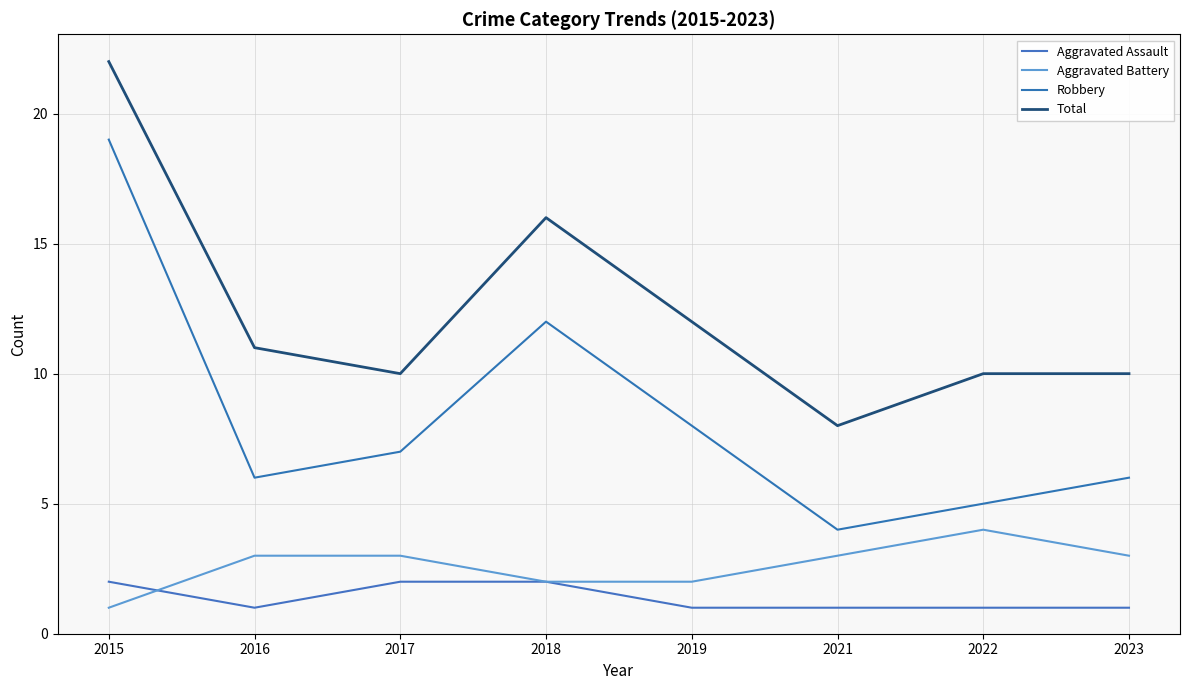

What is the maximum value for Robbery?

19